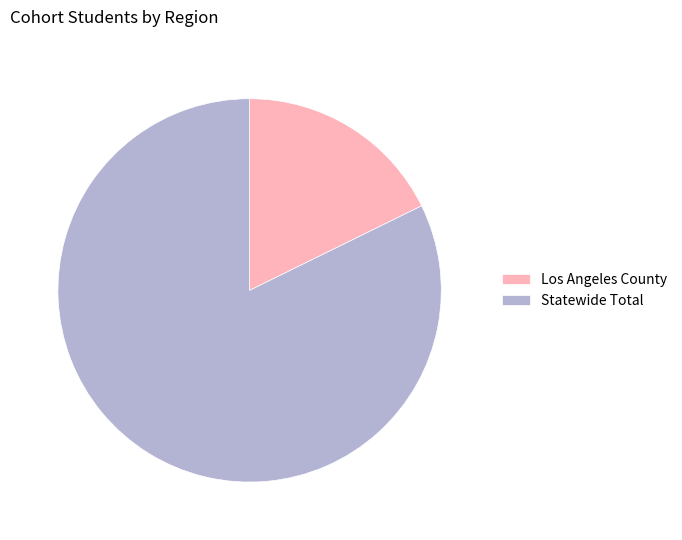

Combined, do Statewide Total and Los Angeles County account for over 50%?

Yes